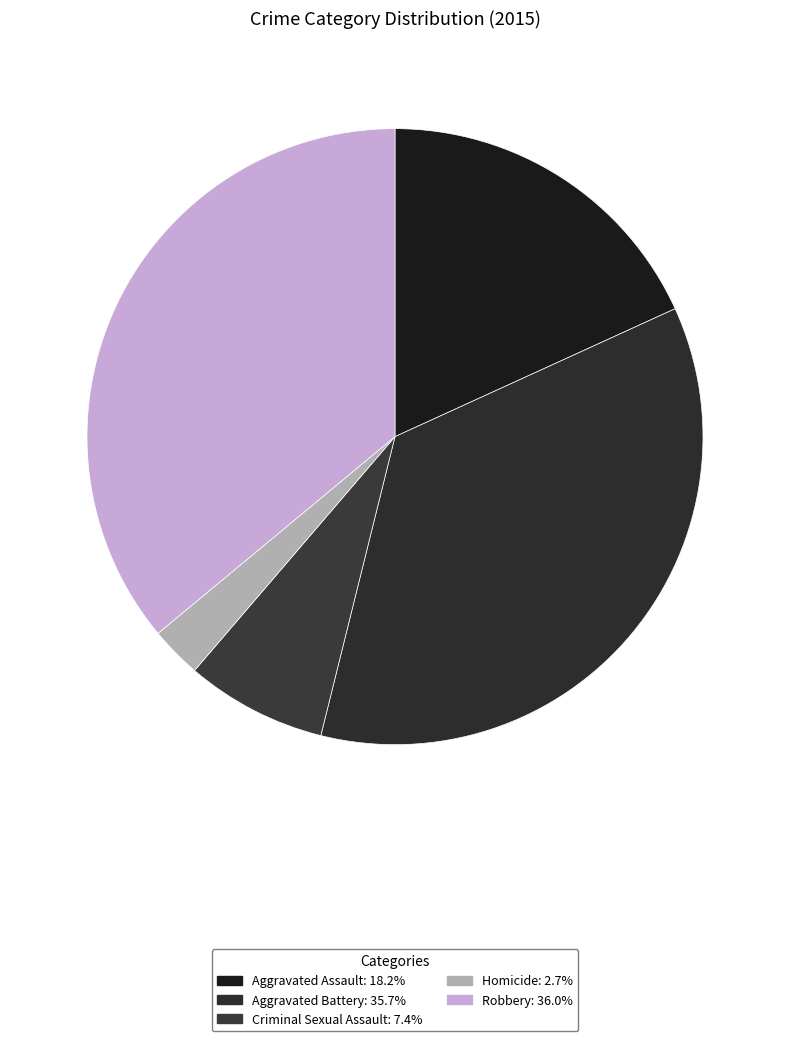

To the nearest percent, what portion does Homicide represent?

3%